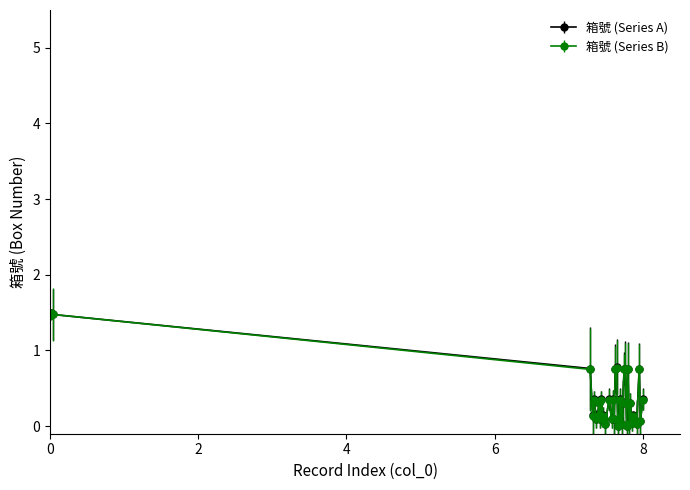

What is the greatest value displayed?

1.5